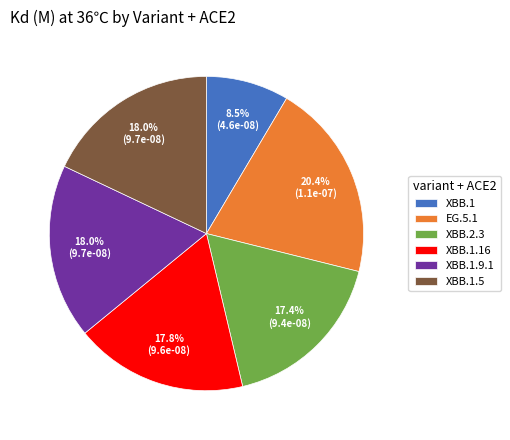

Is there a majority slice in this chart?

No